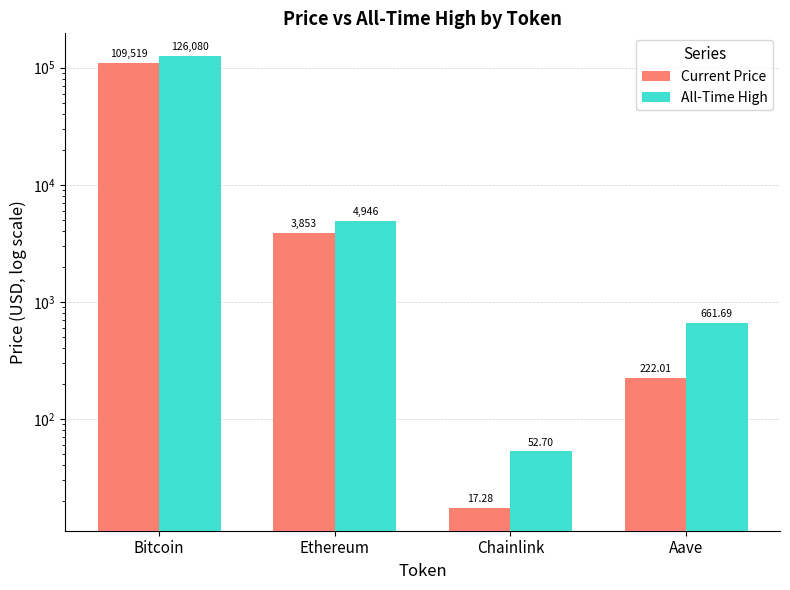

At which category is the sum across all series the highest?

Bitcoin